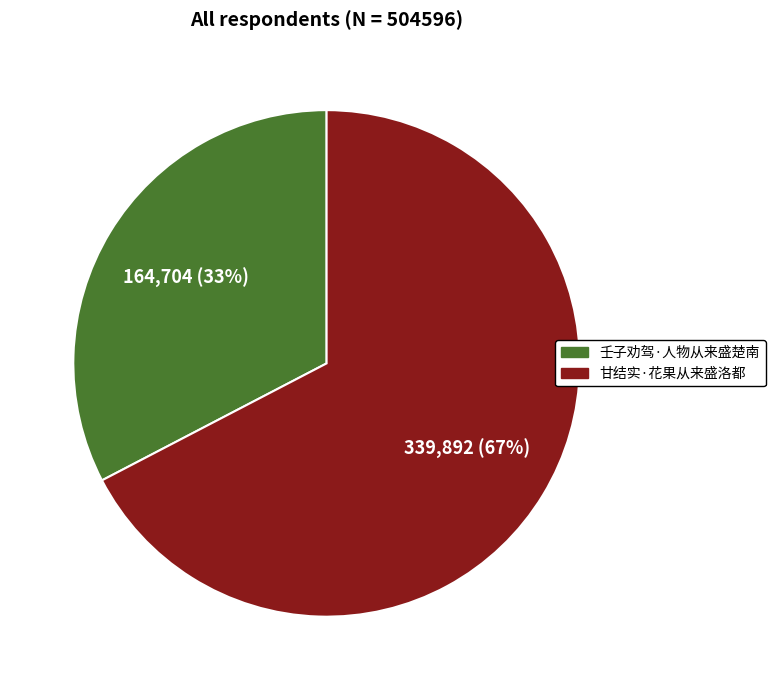

How many segments does this pie chart have?

2